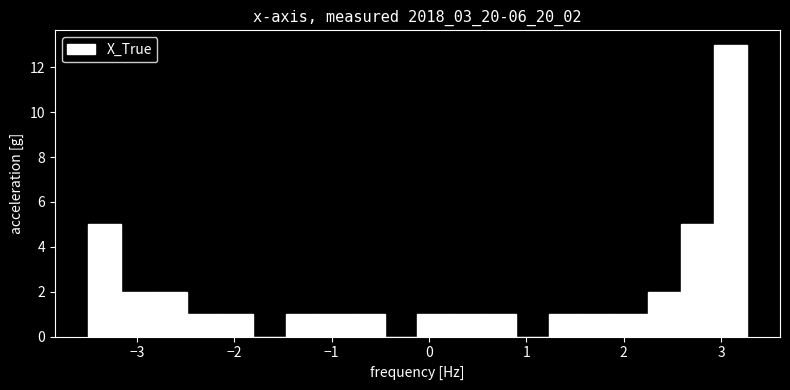

Read against the x-axis, roughly where is the centre of the tallest bar?

3.1